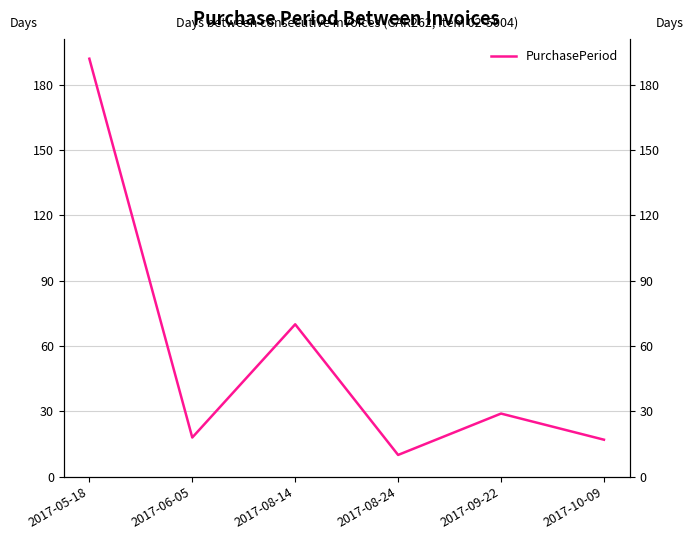

At which category does the data reach its first local peak?

2017-08-14